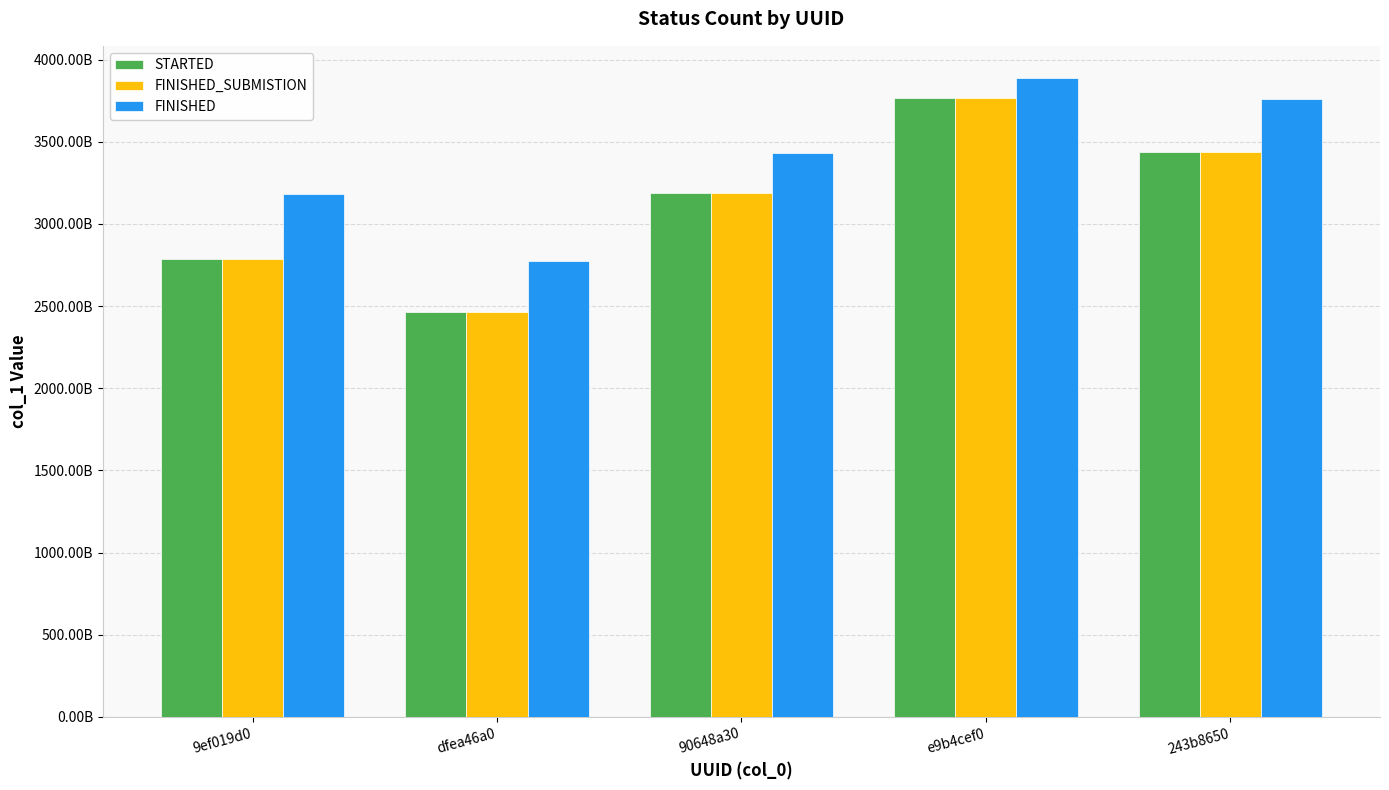

The value of FINISHED_SUBMISTION at 90648a30 is 3189205221957. True or false?

True